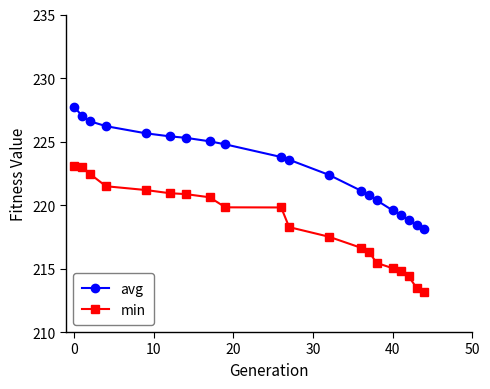

What are all the series names shown in the legend?

avg, min